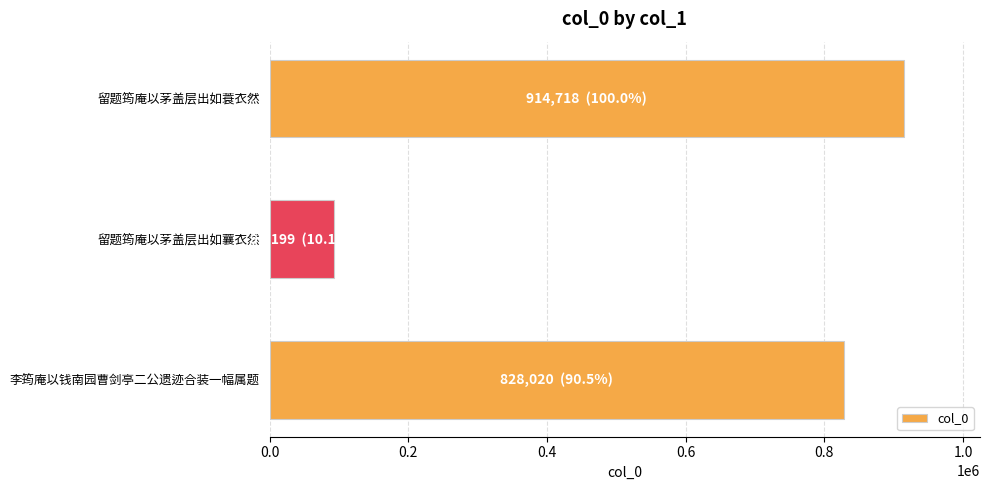

Rank the categories by value from highest to lowest.

留题筠庵以茅盖层出如蓑衣然, 李筠庵以钱南园曹剑亭二公遗迹合装一幅属题, 留题筠庵以茅盖层出如蘘衣然